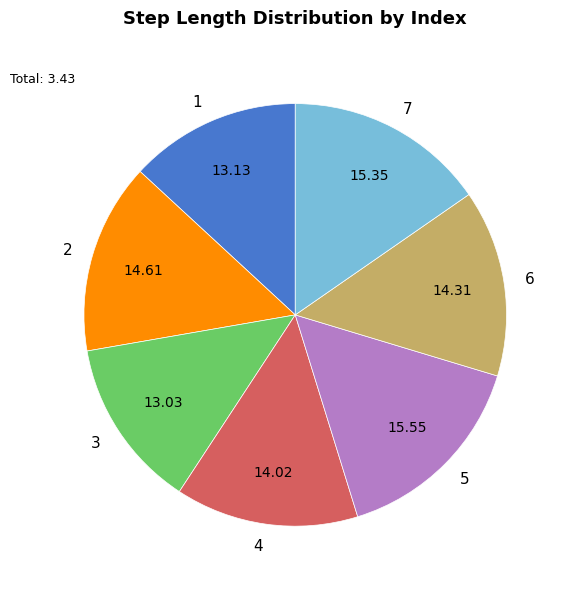

Which has a higher value, 4 or 3?

4